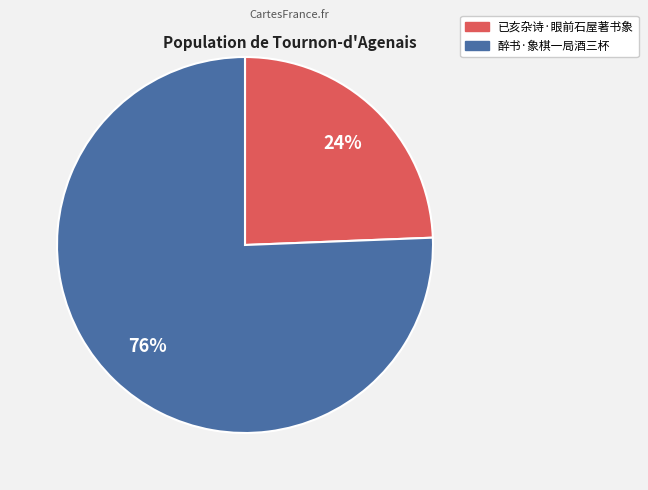

To the nearest percent, what is the combined percentage of 醉书·象棋一局酒三杯 and 已亥杂诗·眼前石屋著书象?

100%